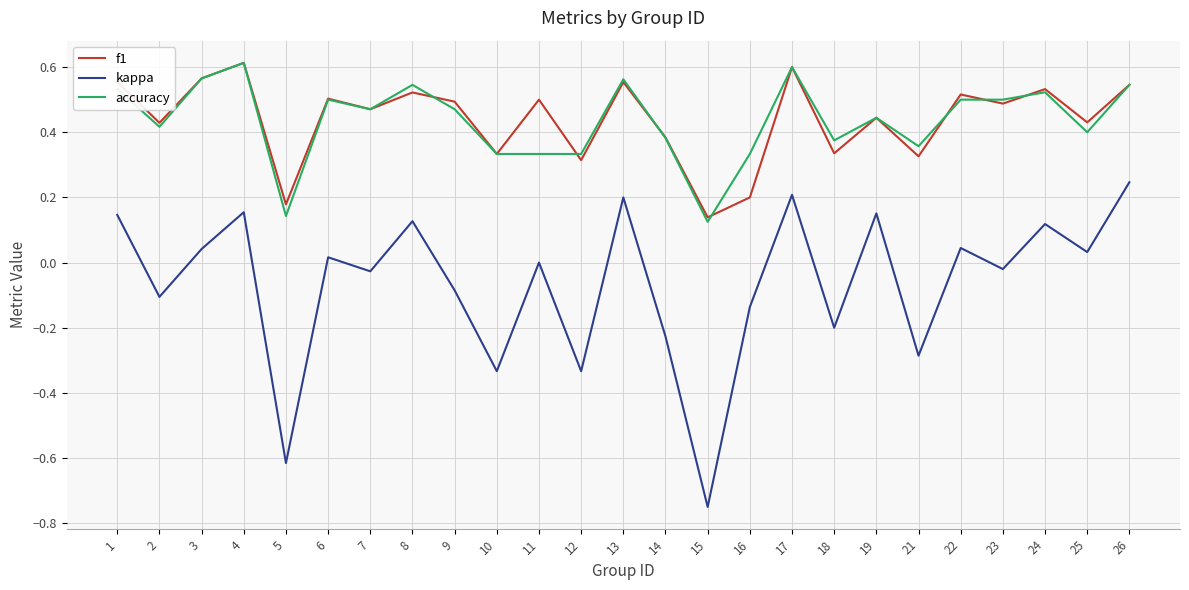

True or false: accuracy and kappa cross at least once.

False